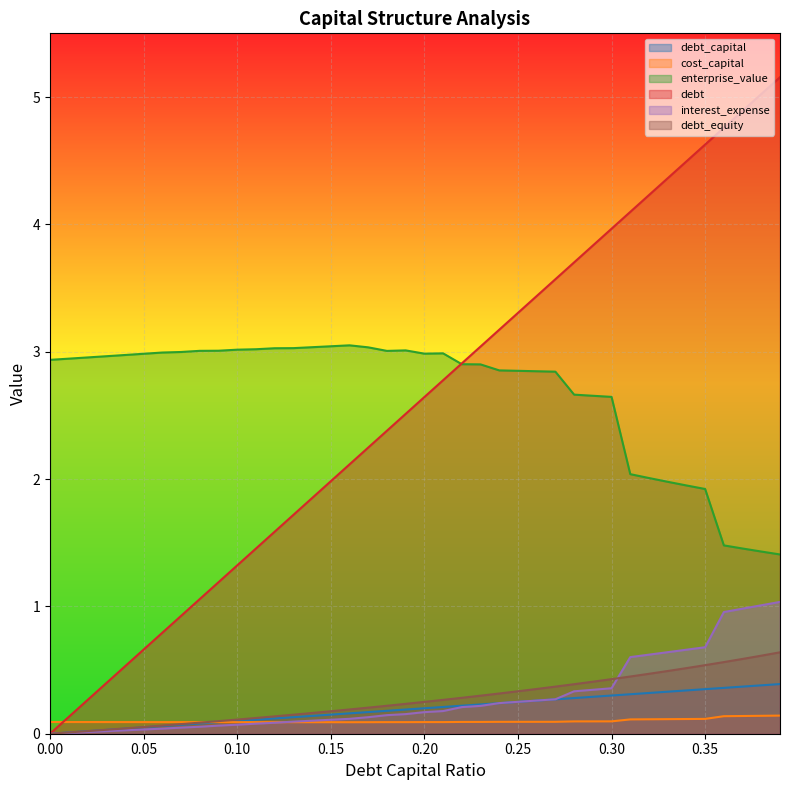

True or false: interest_expense and enterprise_value cross at least once.

False